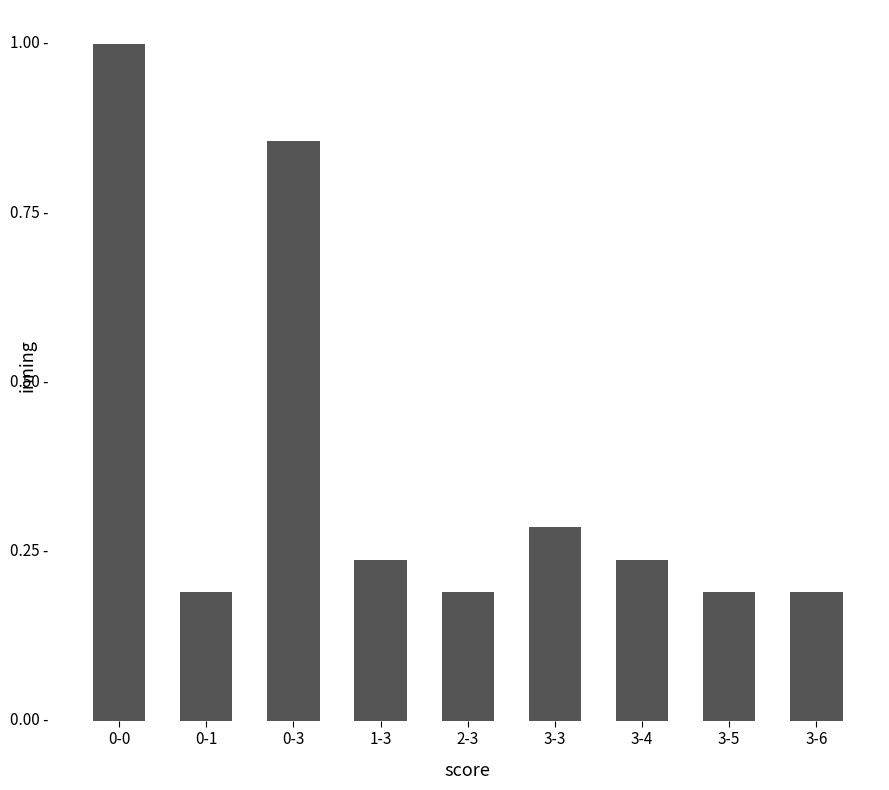

What is the label of the 8th bar from the right?

0-1